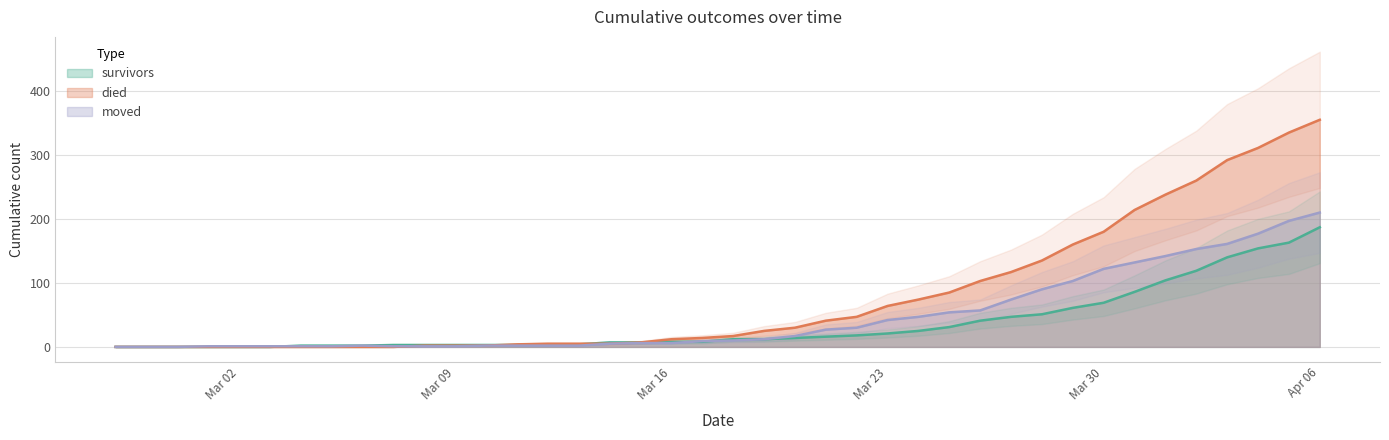

How many values in died are above zero?

30